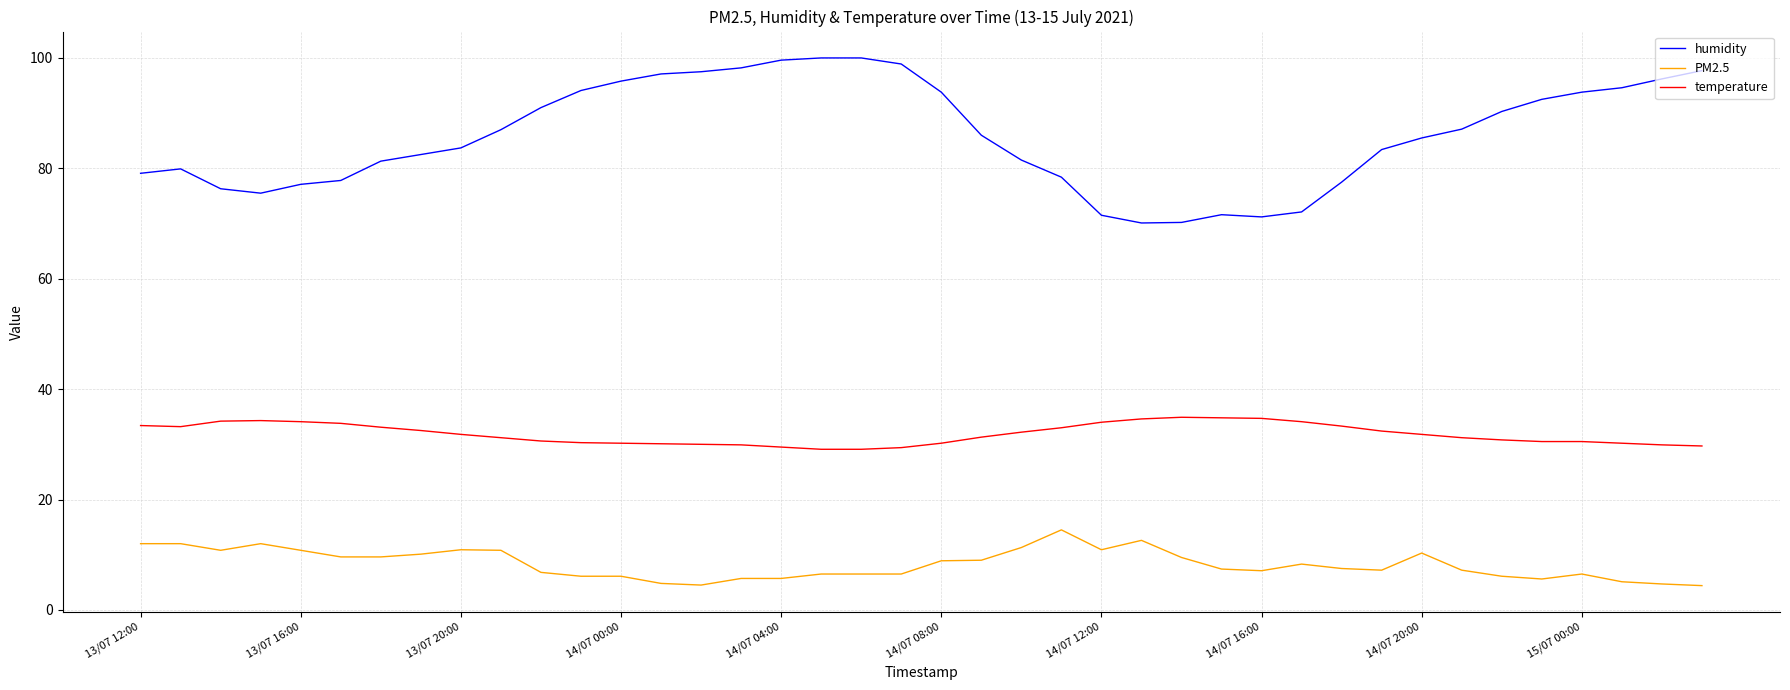

What is the sum of all temperature values?

1273.9